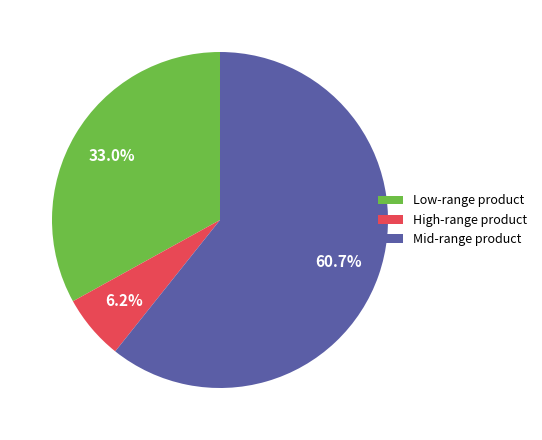

Which has a higher value, High-range product or Low-range product?

Low-range product